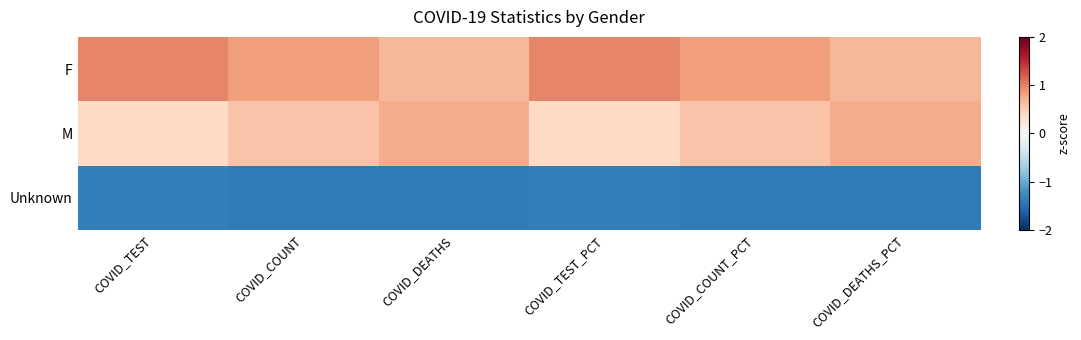

Which label corresponds to the largest value in the chart?

COVID_TEST_PCT